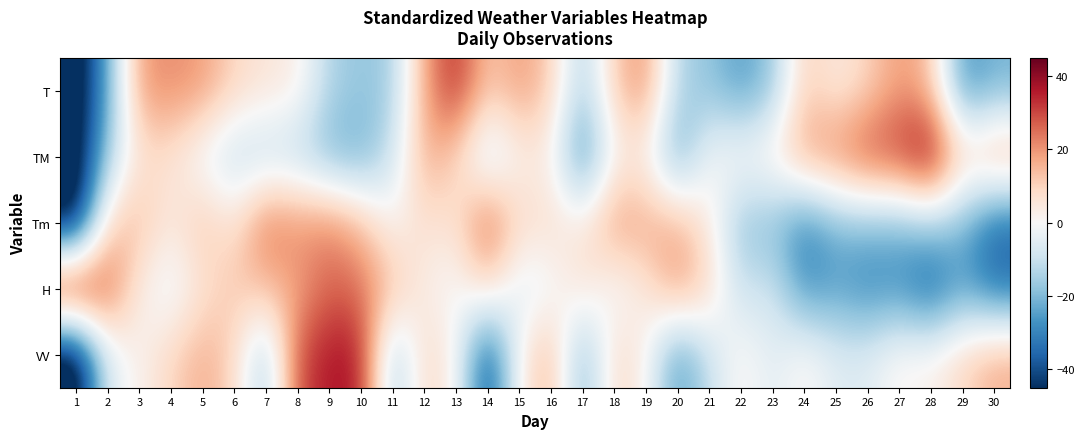

Reading left to right, extract all data points from this chart.

T: 1=-54.4	2=-23.4	3=19.3	4=21.2	5=19.3	6=9.6	7=5.7	8=3.7	9=-13.7	10=-17.6	11=-15.6	12=17.3	13=34.8	14=11.5	15=19.3	16=11.5	17=-15.6	18=11.5	19=21.2	20=-13.7	21=-17.6	22=-25.3	23=-17.6	24=11.5	25=3.7	26=9.6	27=19.3	28=13.4	29=-27.3	30=-21.5
TM: 1=-54.0	2=-16.2	3=6.3	4=6.3	5=-3.6	6=-11.7	7=-11.7	8=-12.6	9=-20.7	10=-22.5	11=-9.9	12=17.1	13=9.9	14=-11.7	15=1.8	16=2.7	17=-30.6	18=0.9	19=1.8	20=-24.3	21=-0.9	22=1.8	23=4.5	24=18.9	25=22.5	26=30.6	27=32.4	28=43.2	29=9.9	30=18.9
Tm: 1=-53.5	2=10.3	3=14.3	4=4.4	5=13.3	6=5.4	7=25.3	8=21.3	9=22.3	10=14.3	11=0.4	12=7.3	13=6.4	14=28.3	15=8.3	16=8.3	17=4.4	18=20.3	19=17.3	20=16.3	21=4.4	22=-18.6	23=-18.6	24=-30.6	25=-20.6	26=-19.6	27=-20.6	28=-15.6	29=-19.6	30=-35.6
H: 1=43.4	2=27.9	3=3.1	4=-4.7	5=6.2	6=12.4	7=14.0	8=17.1	9=26.4	10=24.8	11=14.0	12=3.1	13=-1.6	14=9.3	15=-6.2	16=-3.1	17=7.8	18=-3.1	19=4.7	20=20.2	21=9.3	22=-10.9	23=-7.8	24=-27.9	25=-24.8	26=-29.5	27=-27.9	28=-37.2	29=-24.8	30=-34.1
VV: 1=-57.1	2=-5.3	3=2.1	4=9.4	5=16.8	6=9.4	7=-17.7	8=29.1	9=36.5	10=36.5	11=-17.7	12=9.4	13=2.1	14=-42.3	15=2.1	16=16.8	17=-22.6	18=9.4	19=2.1	20=-27.5	21=-10.3	22=2.1	23=-5.3	24=2.1	25=-5.3	26=-5.3	27=2.1	28=2.1	29=9.4	30=16.8